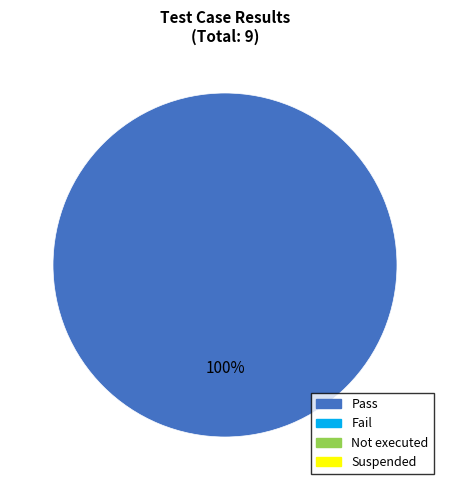

Does any single category account for the majority?

Yes